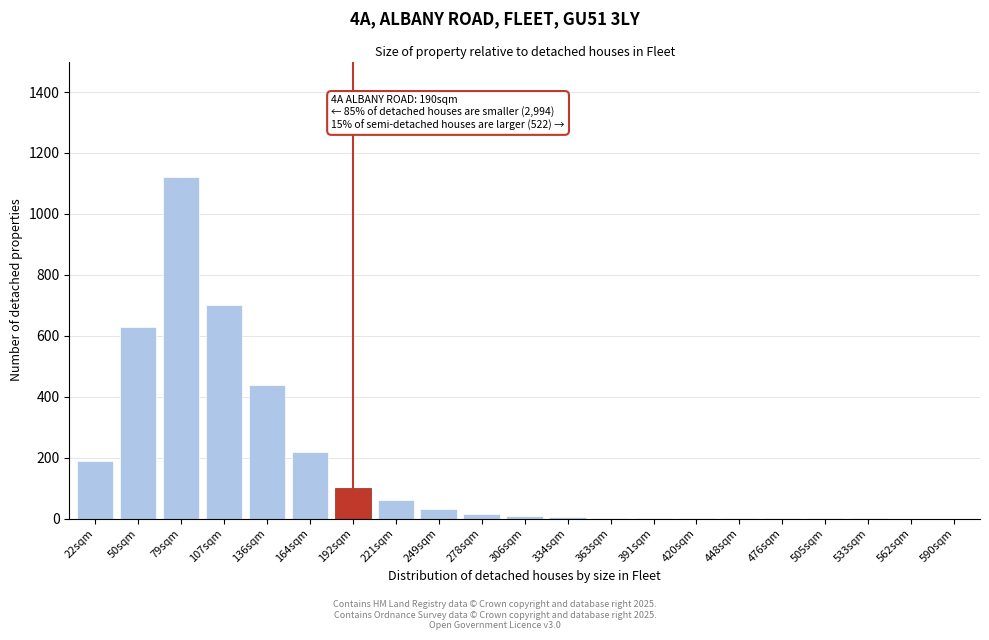

What is the sum of all values?

3531